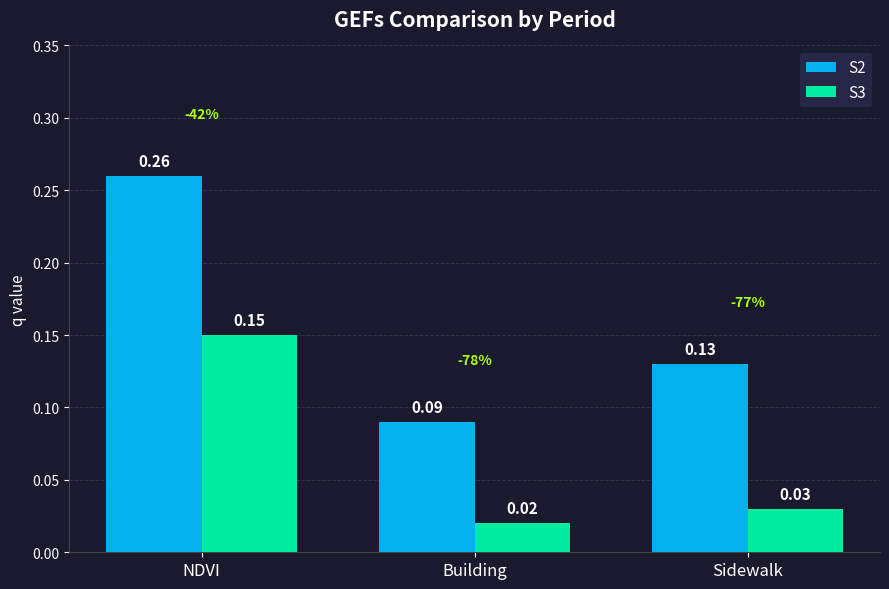

List the labels in order of S2 value, largest first.

NDVI, Sidewalk, Building